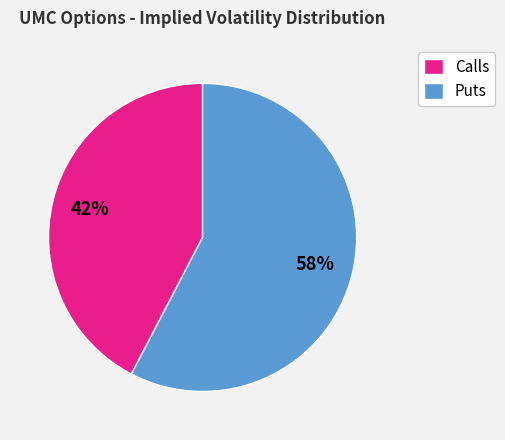

Which has a higher value, Puts or Calls?

Puts